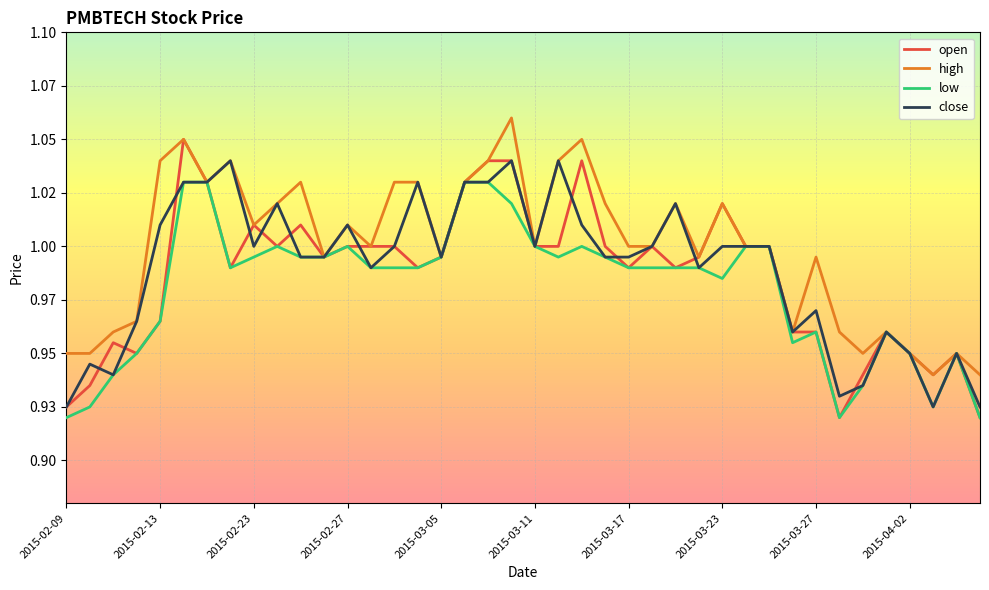

Which category has the highest value in the low series?

2015-02-16